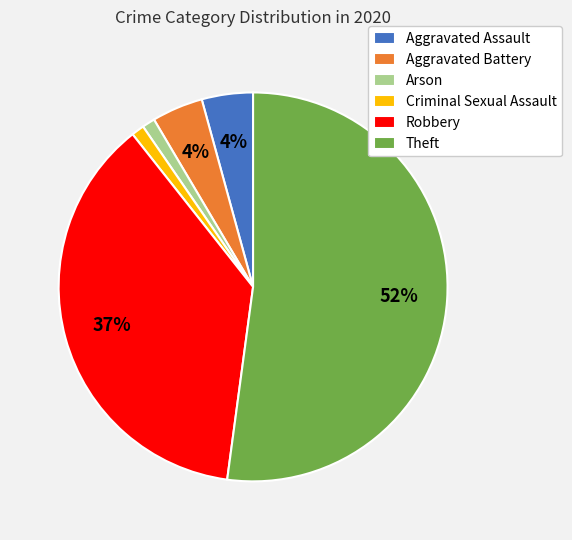

Is it true that Aggravated Assault is 4% of the pie?

True